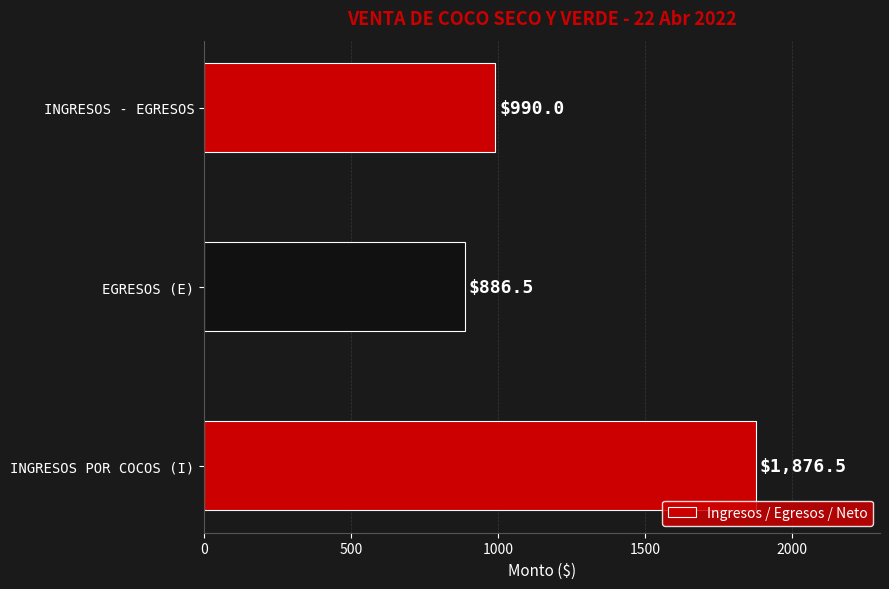

What is the sum of all values?

3753.0